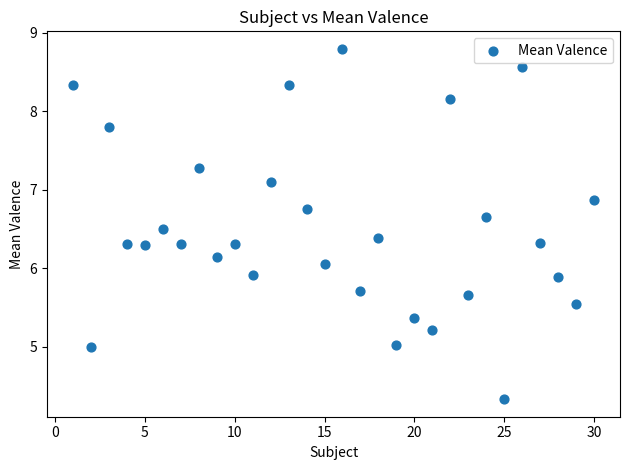

What is the range of X values (max minus min)?

29.0